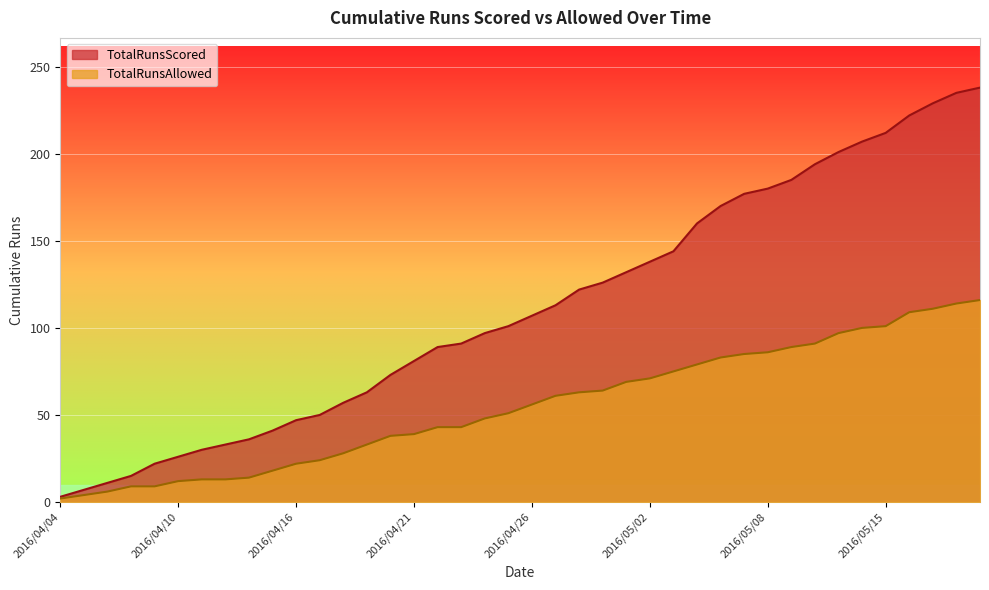

What is the label of the 8th point from the right?

2016/05/11